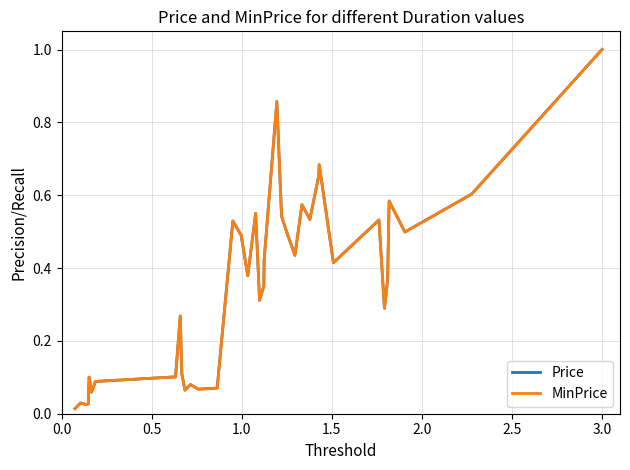

Is the value of Price at 23 greater than the value of MinPrice at 11?

Yes